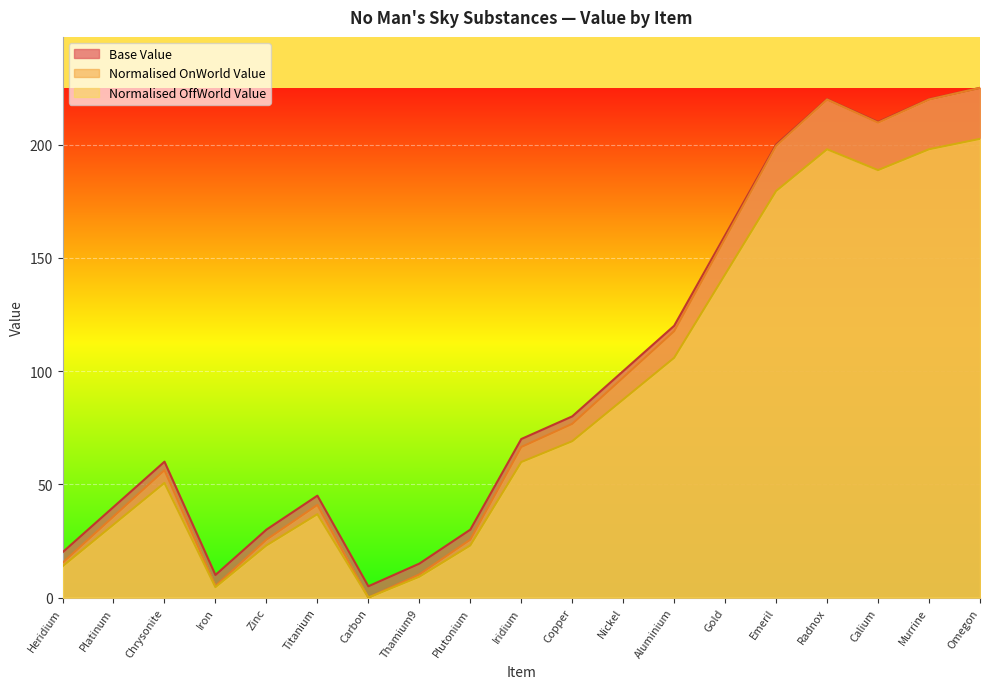

Between Nickel and Iron, which is larger?

Nickel